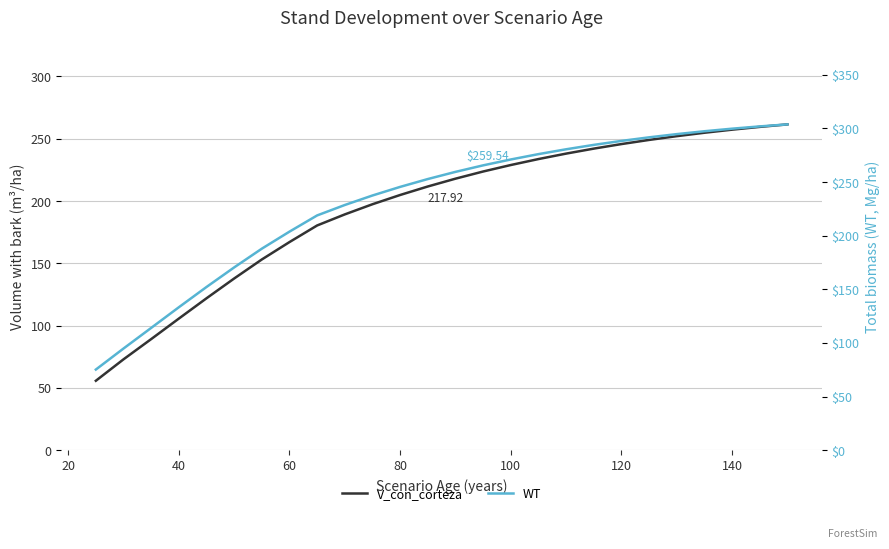

What is the highest value of the V_con_corteza series?

261.5